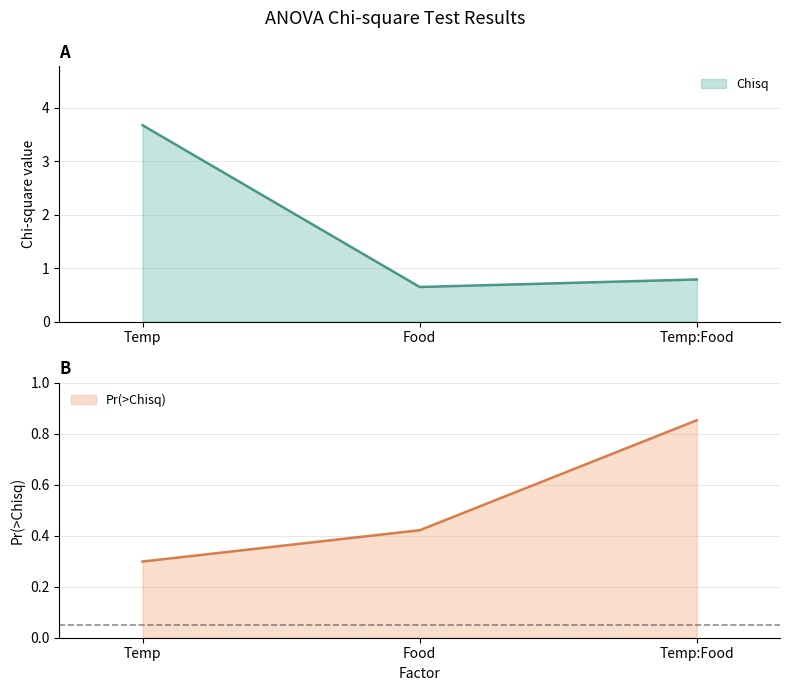

The value of Chisq at Temp is 4.9. True or false?

False